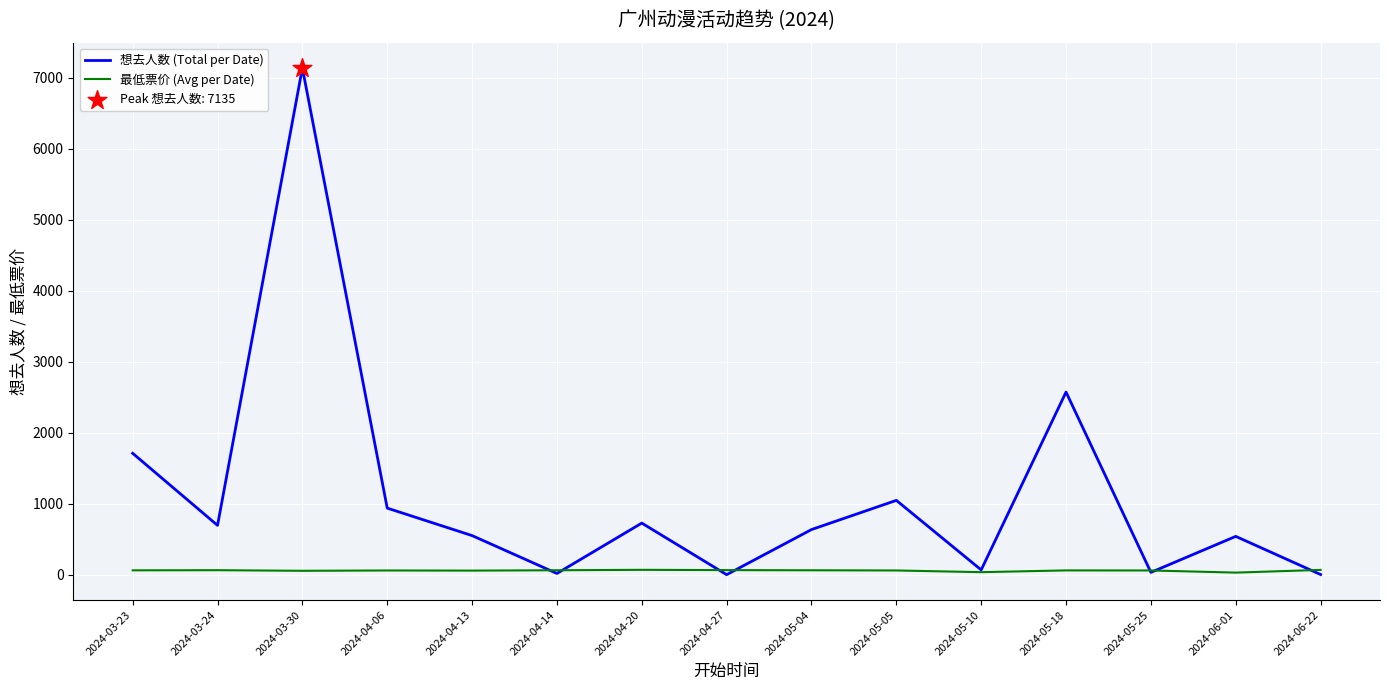

What is the total value across all series at 2024-06-22?

71.0